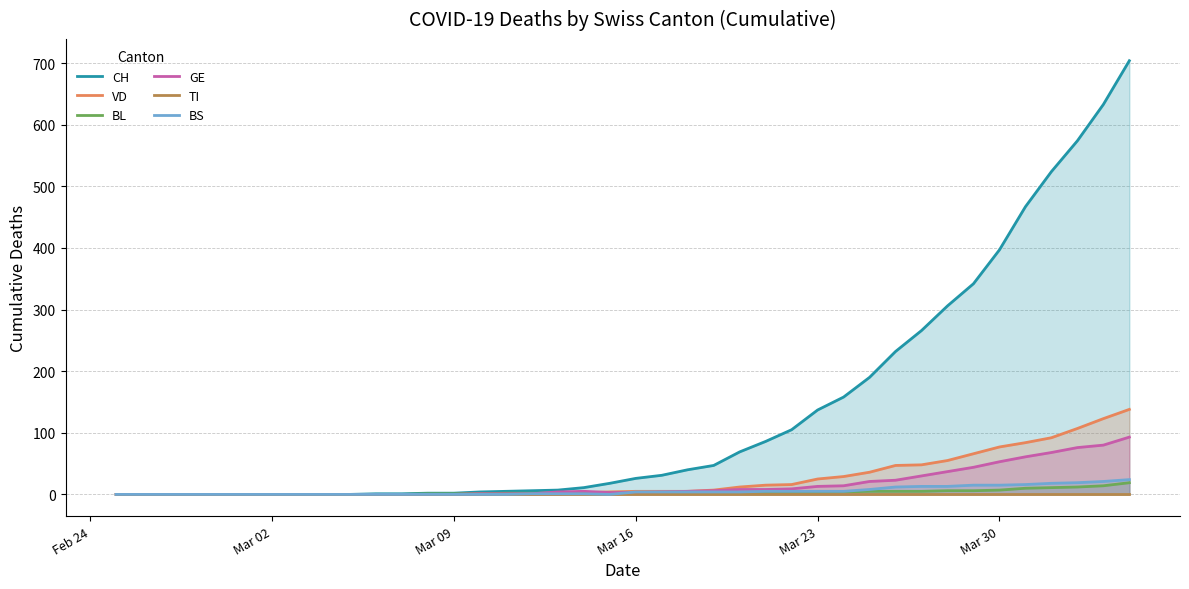

The BS series shows 4 at Mar 16. True or false?

True